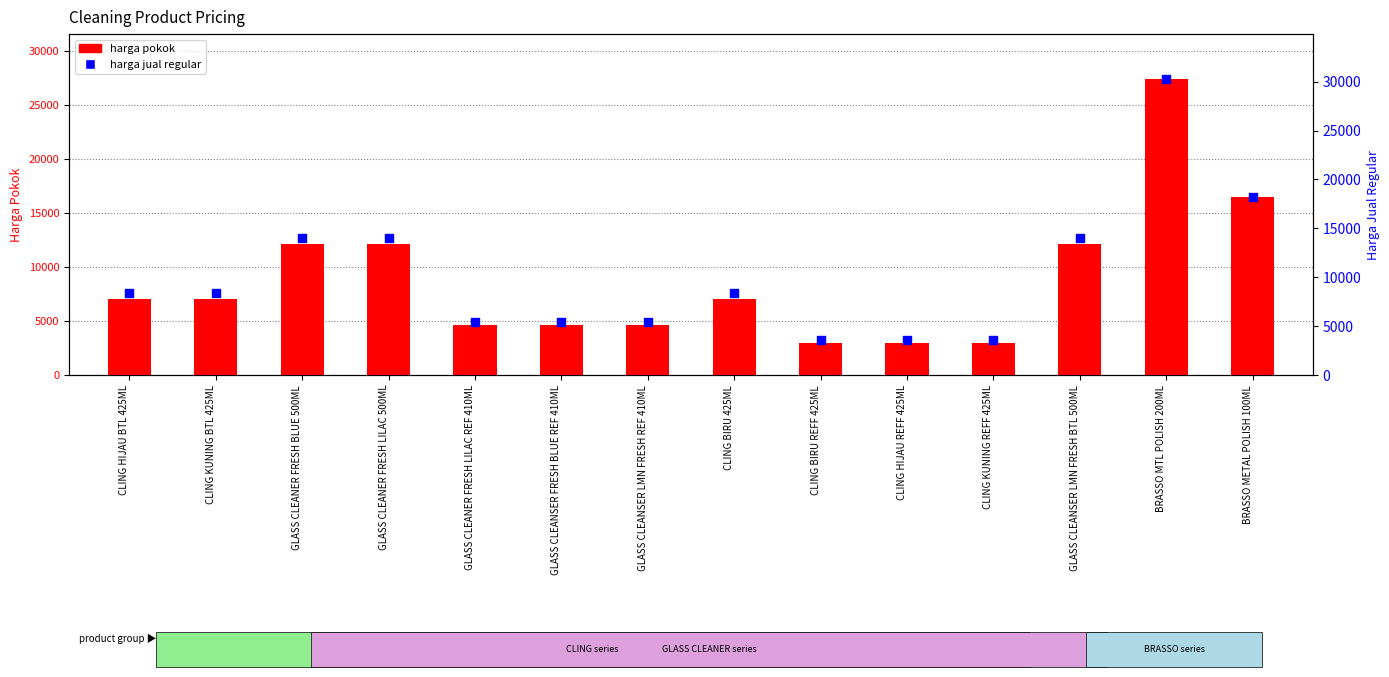

Which series reaches the maximum Y coordinate?

harga jual regular